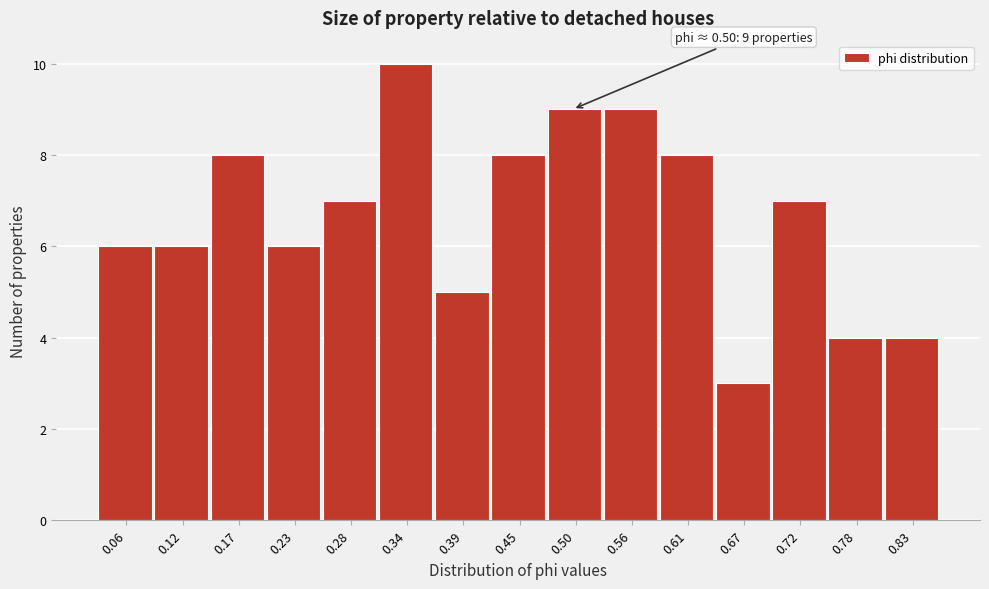

Over which range of the x-axis is the bar tallest?

0.31 to 0.37